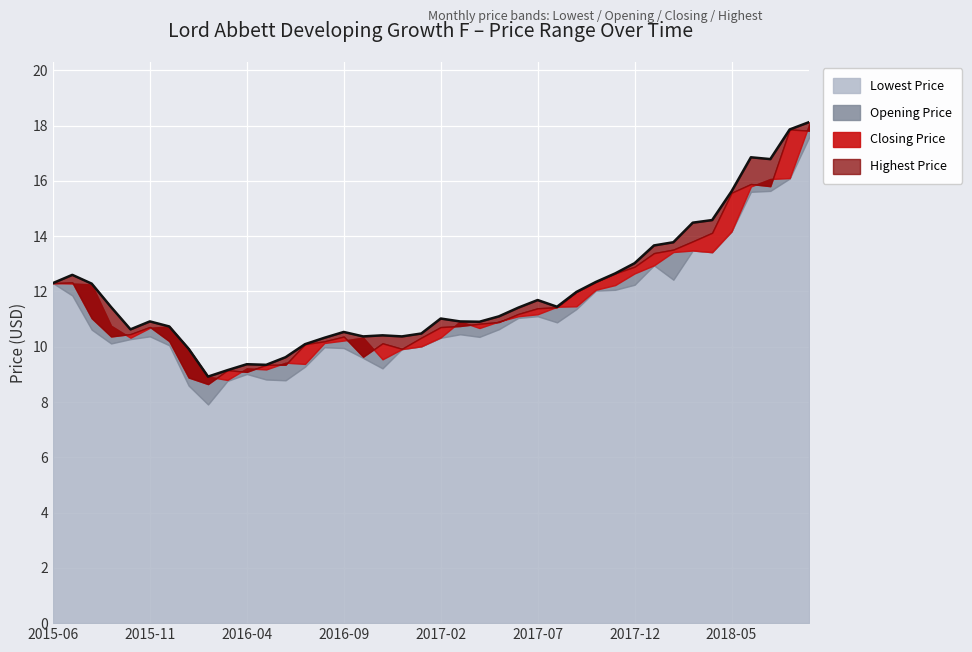

Read the Highest Price value at 2017-08.

11.4